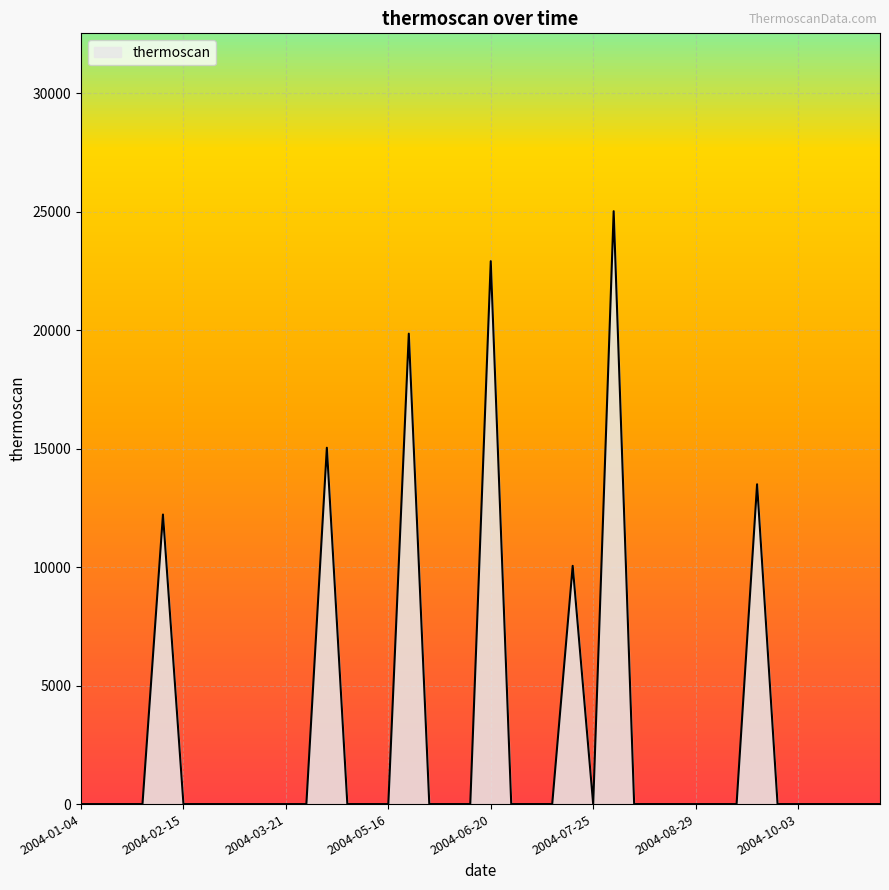

What is the difference between the maximum and minimum values?

25021.8